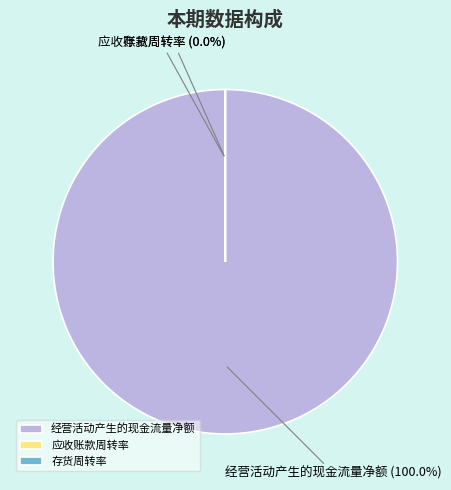

Which category accounts for the majority?

经营活动产生的现金流量净额